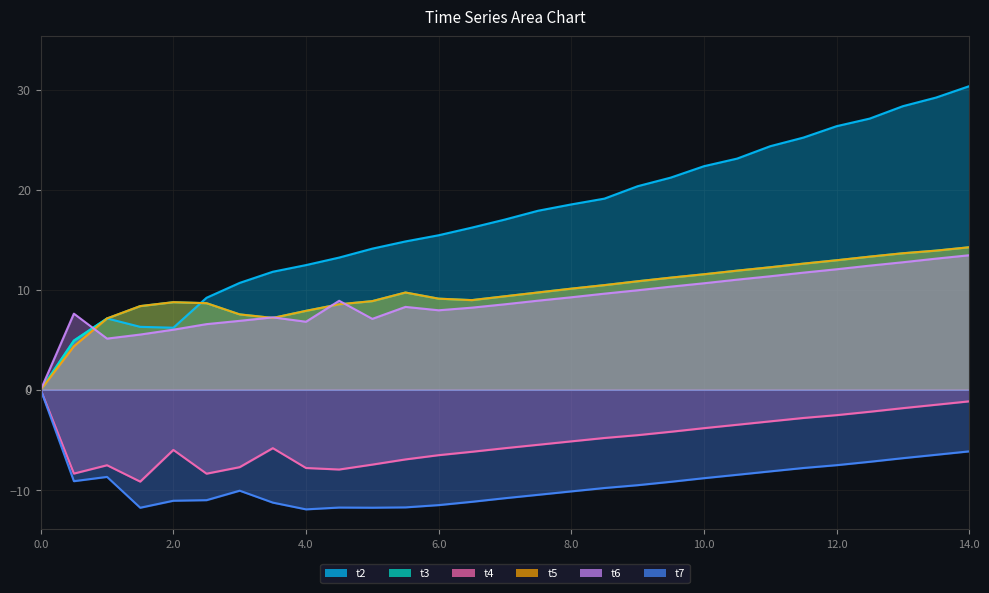

What is the sum of the t7 values at 2.5 and 7.0?

-21.9